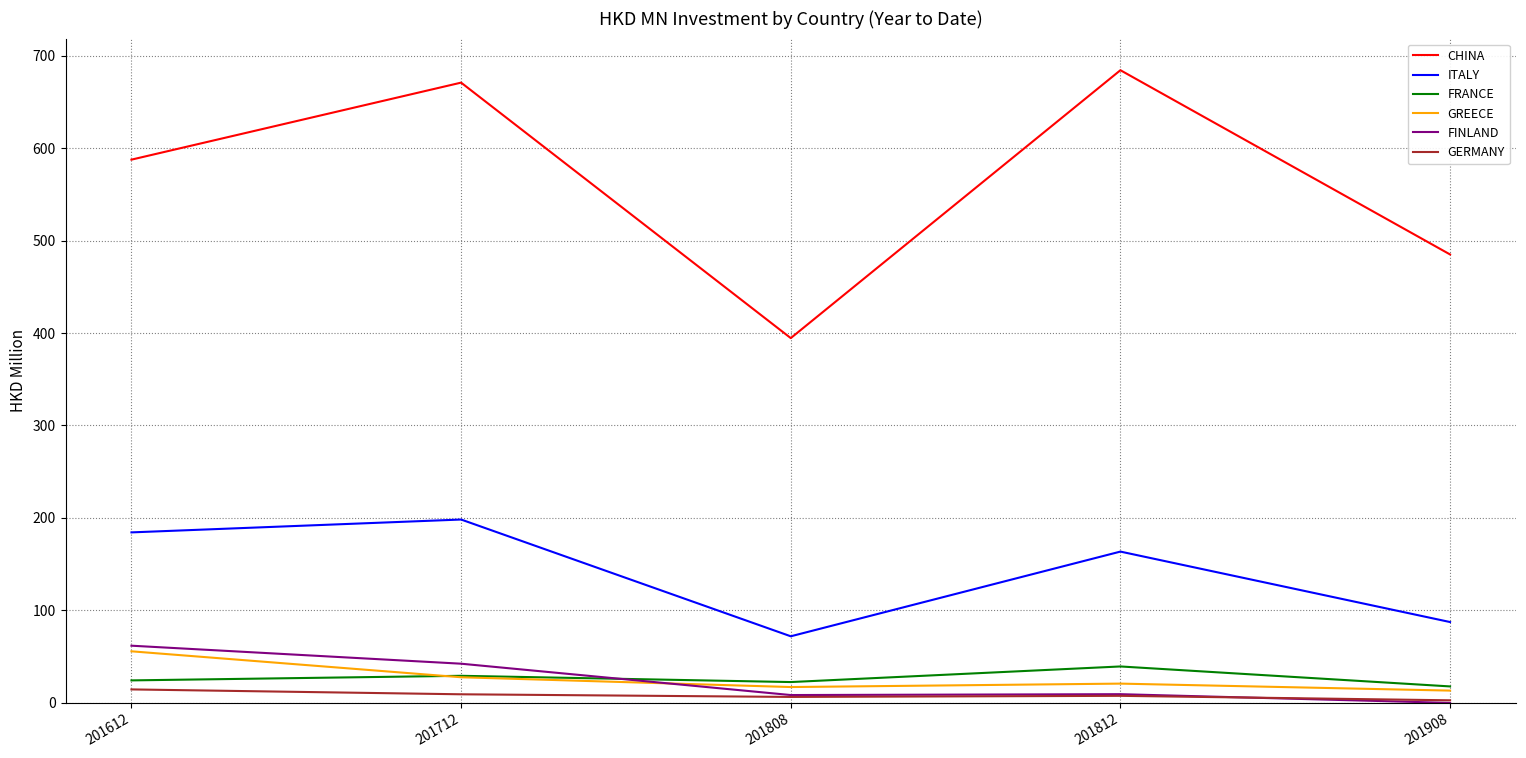

Does the chart display data point markers on the line(s)?

No